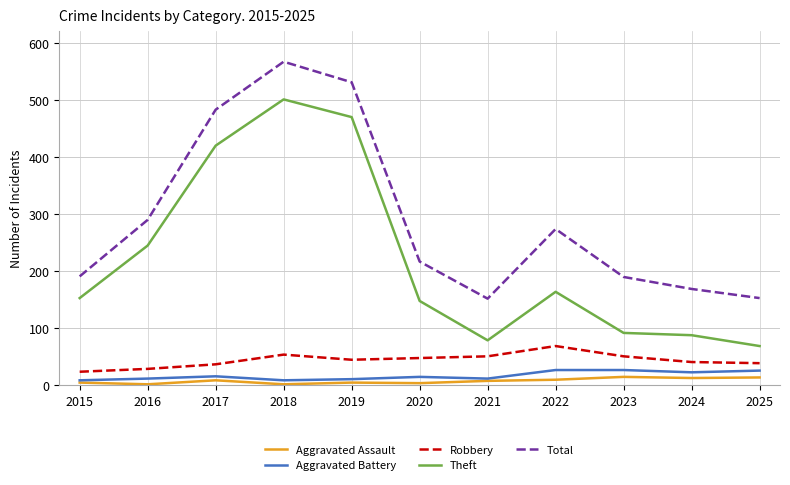

True or false: Total and Aggravated Assault cross at least once.

False